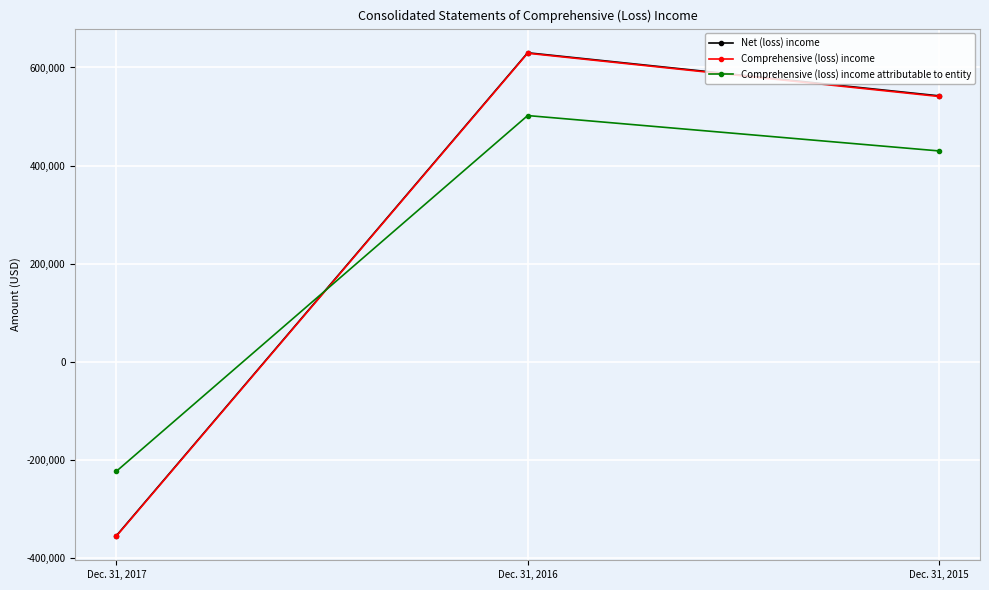

At which label does Comprehensive (loss) income attributable to entity first exceed 429884?

Dec. 31, 2016